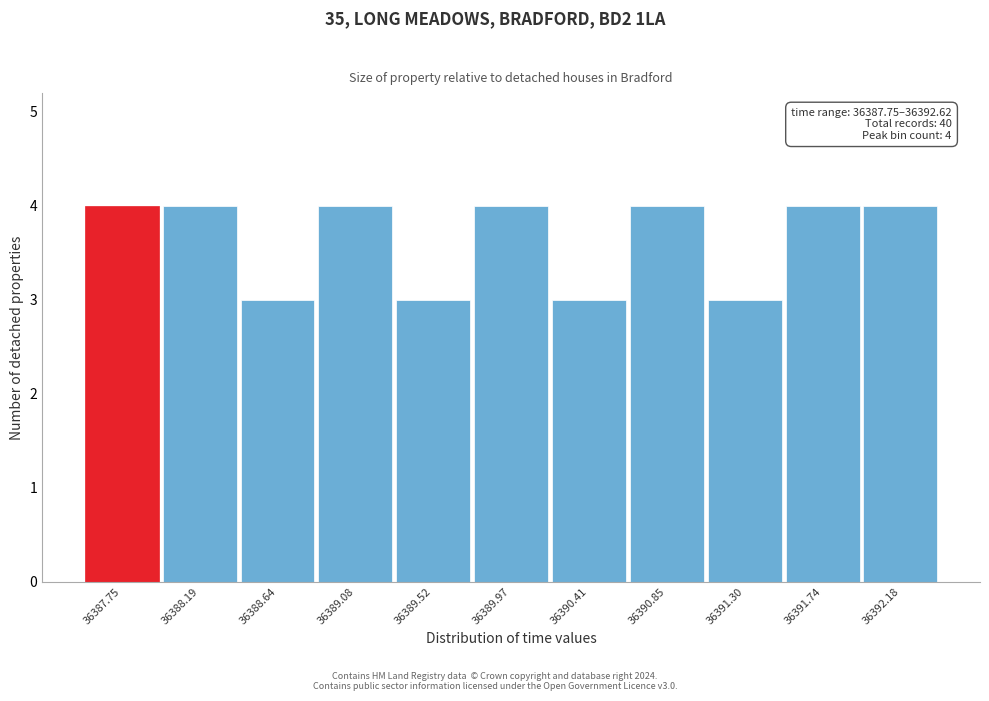

Reading left to right, extract all data points from this chart.

4	4	3	4	3	4	3	4	3	4	4